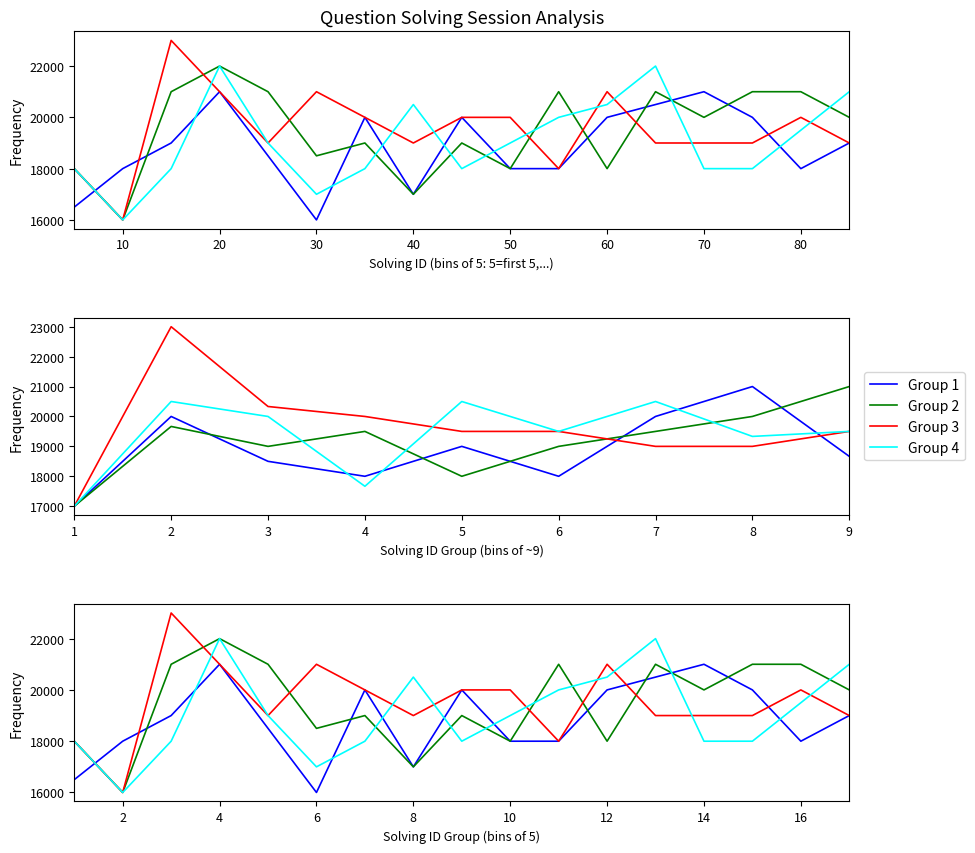

How many values in the Group 1 series exceed 19000?

7